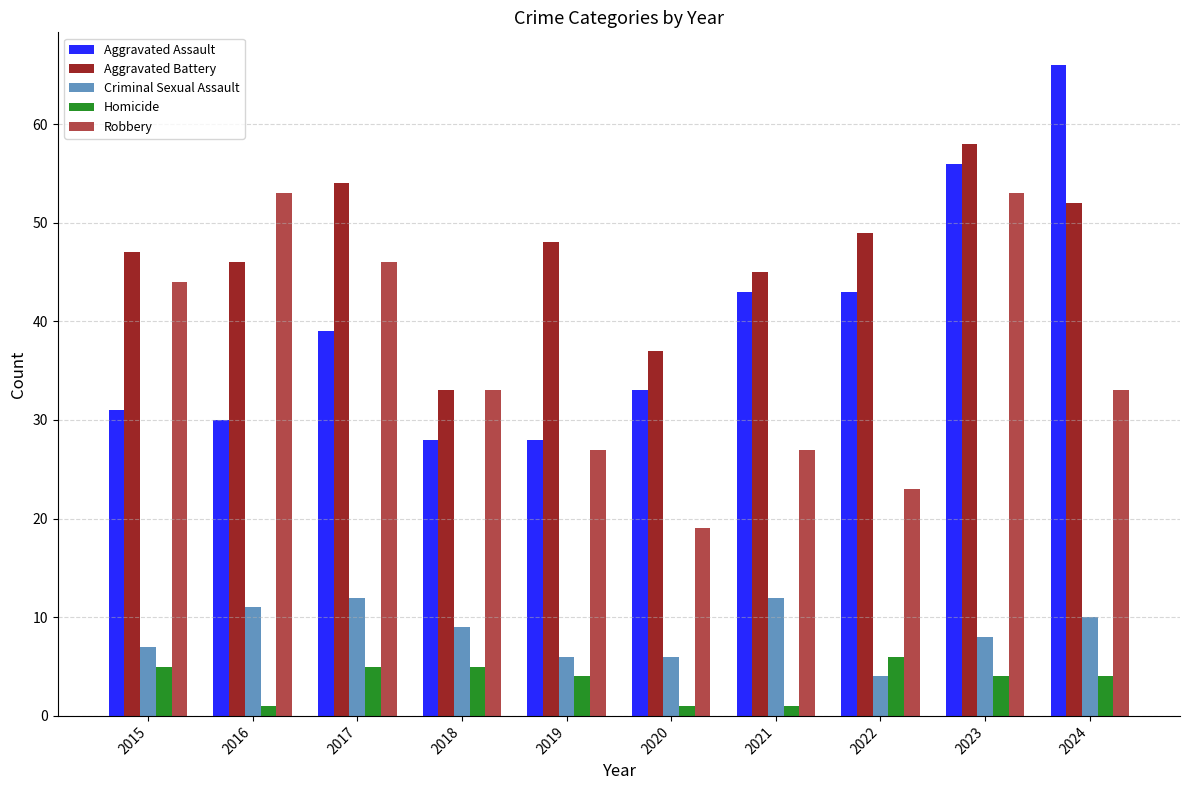

The value of Robbery at 2021 is 37. True or false?

False